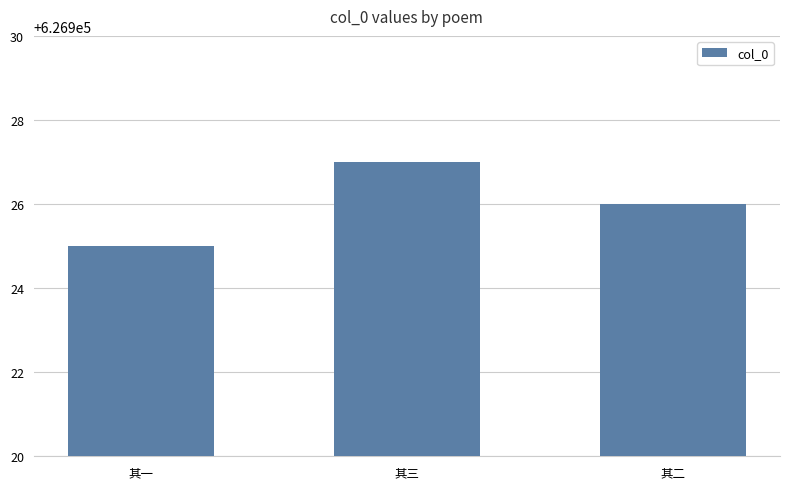

Reading right to left, extract all data points from this chart.

626926	626927	626925